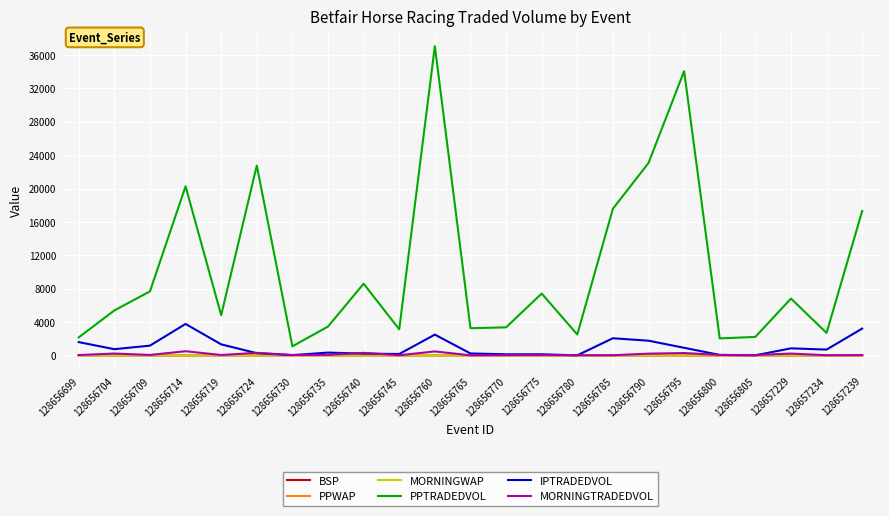

Which series changed the most between 128656785 and 128656795?

PPTRADEDVOL